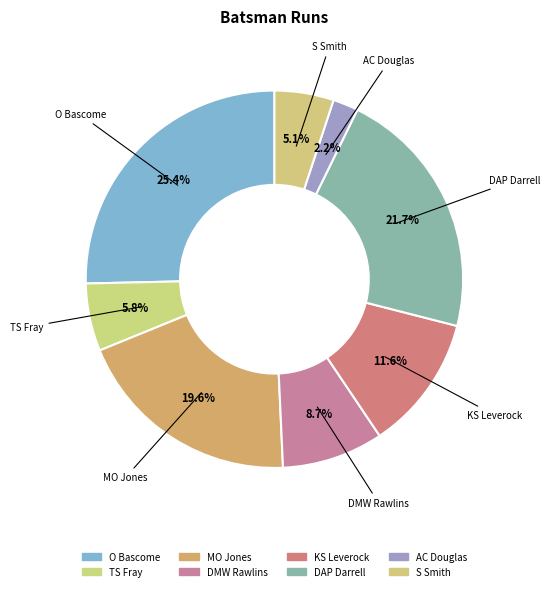

Which category has the biggest portion of the pie?

O Bascome